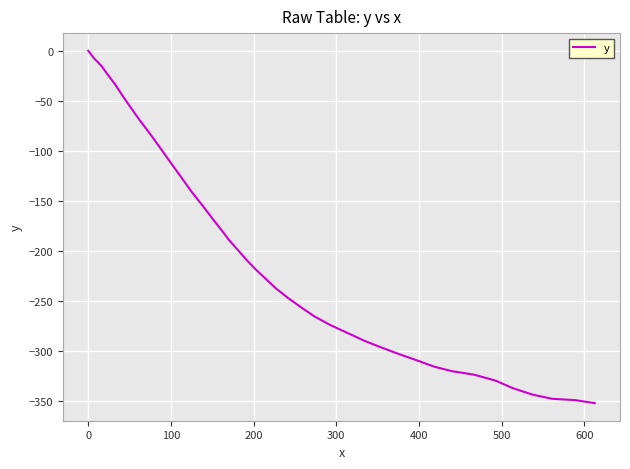

What is the difference between the maximum and minimum values?

351.9